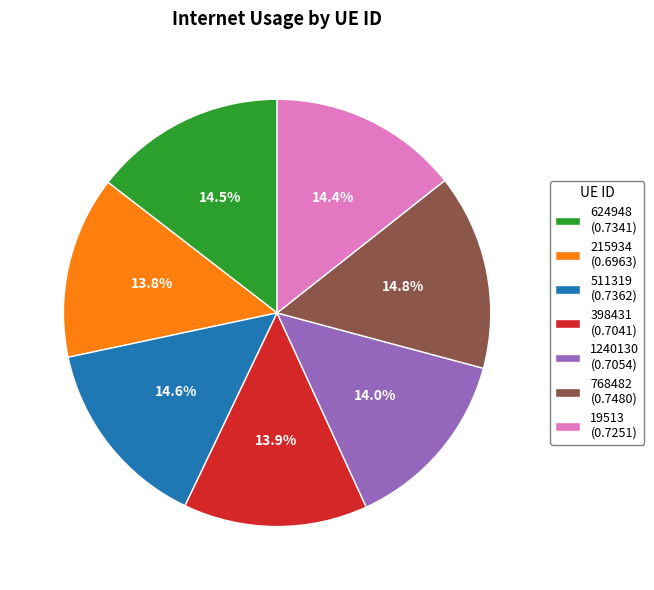

What percentage do 1240130 and 215934 together represent?

27.8%